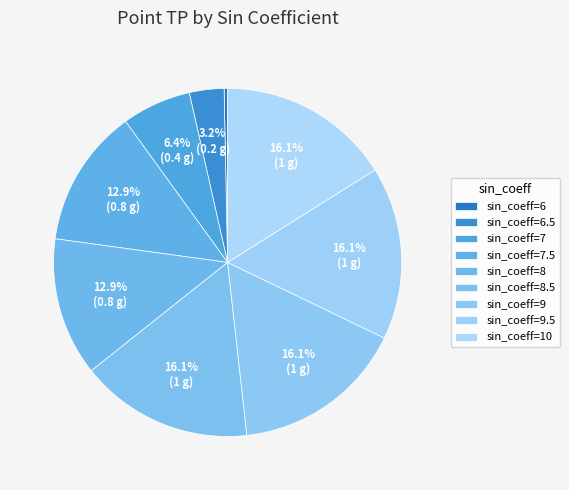

How many slices are in this pie chart?

9